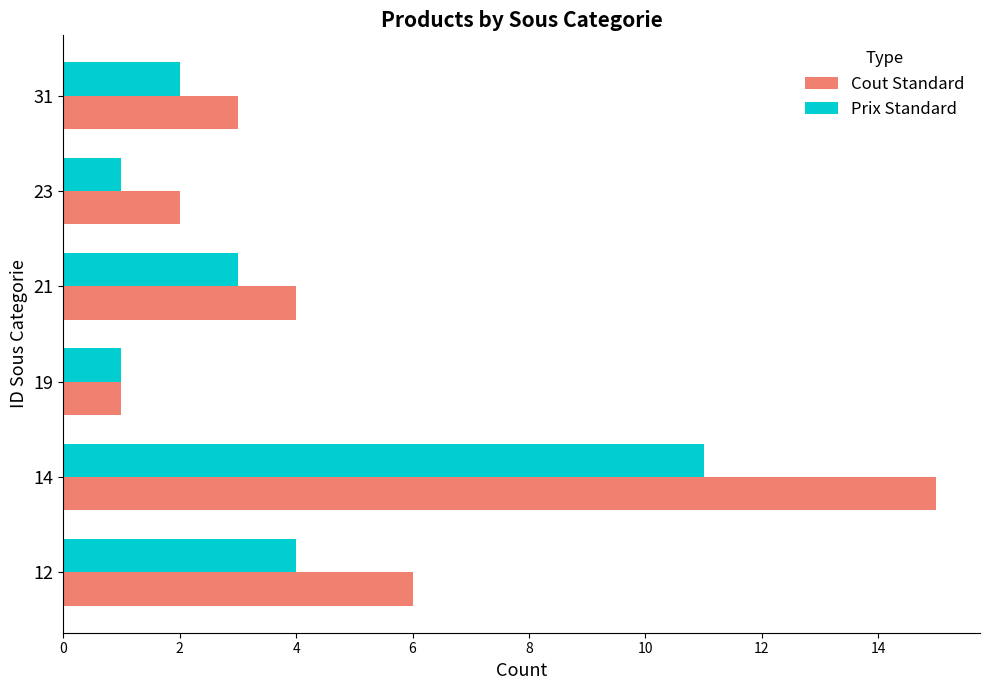

Rank the series by their average value, from highest to lowest.

Cout Standard, Prix Standard